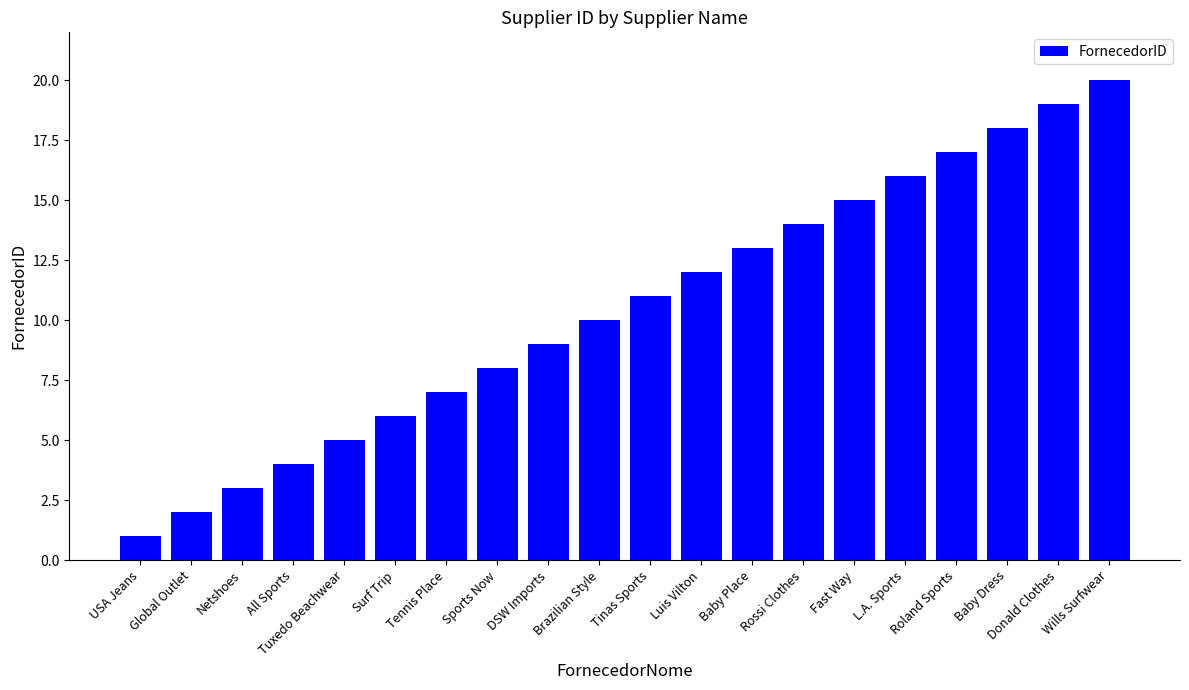

True or false: the data shows 17 at Baby Place.

False